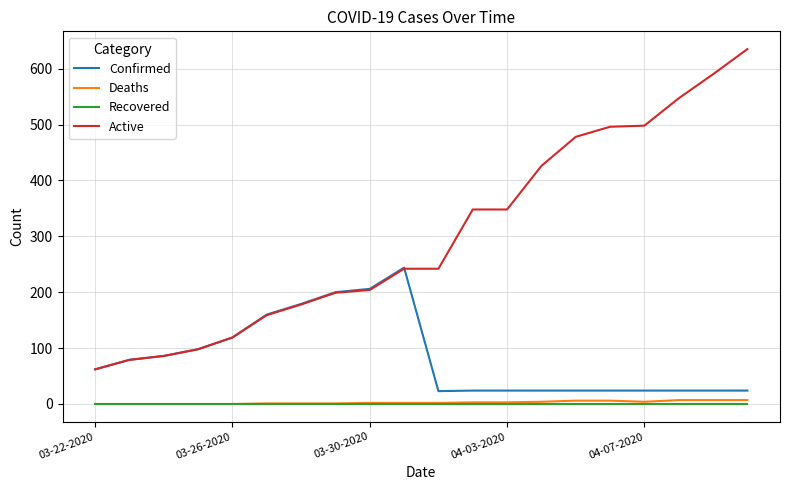

Which series has the largest total across all categories?

Active